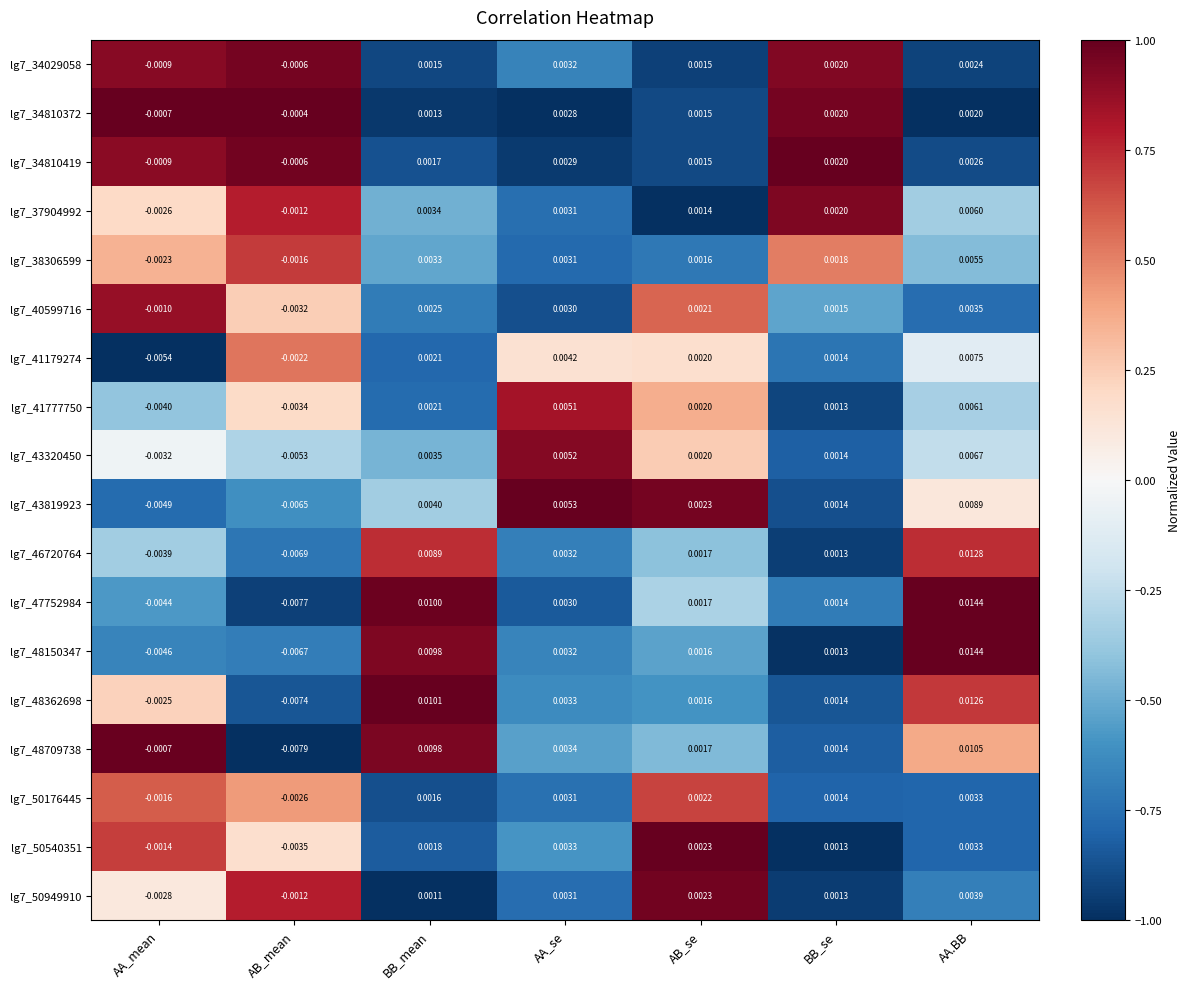

At which category is the sum across all series the highest?

AA.BB